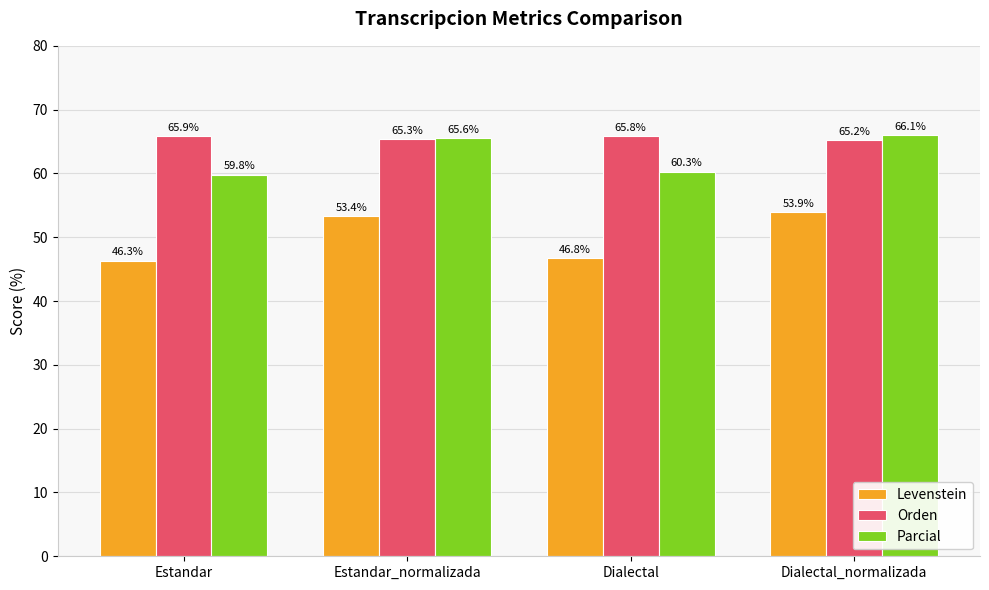

What is the value of the Orden bar at the 4th from the left?

65.2